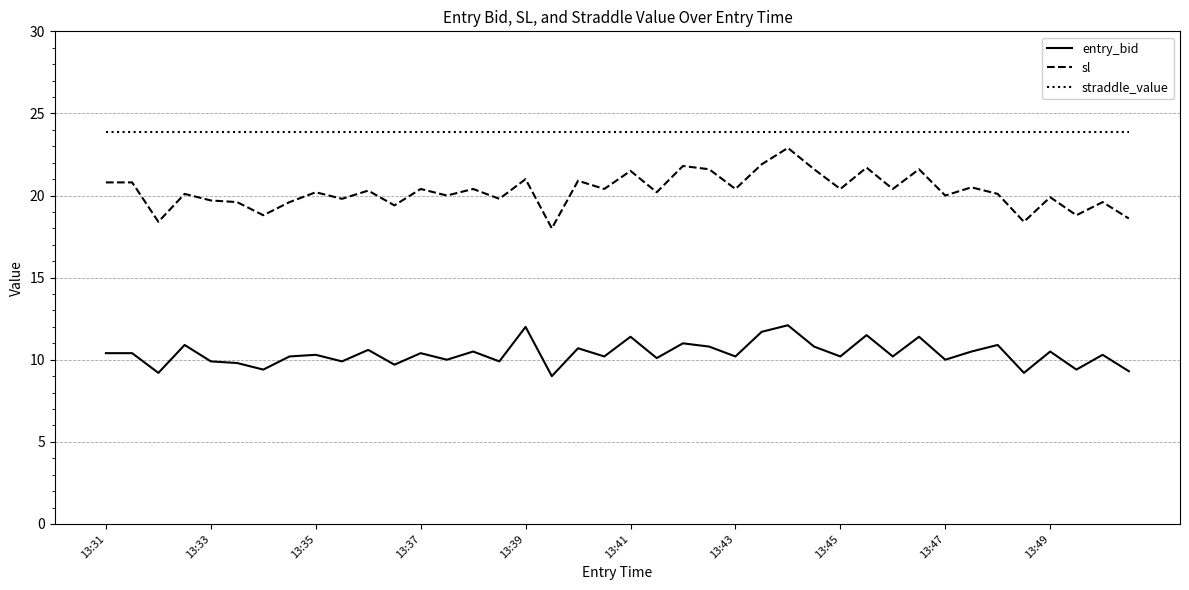

True or false: entry_bid and straddle_value cross at least once.

False